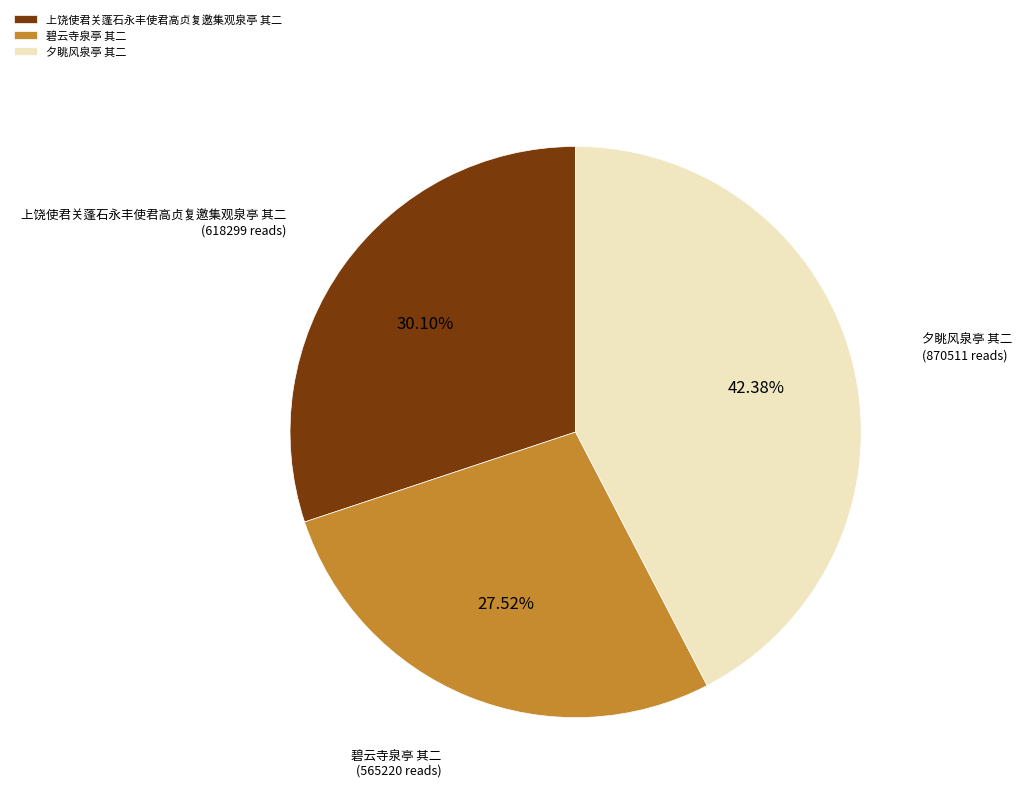

Rank the categories by value from highest to lowest.

夕眺风泉亭 其二, 上饶使君关蓬石永丰使君高贞复邀集观泉亭 其二, 碧云寺泉亭 其二